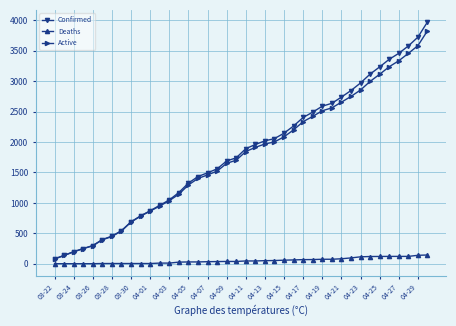

What are all the series names shown in the legend?

Confirmed, Deaths, Active